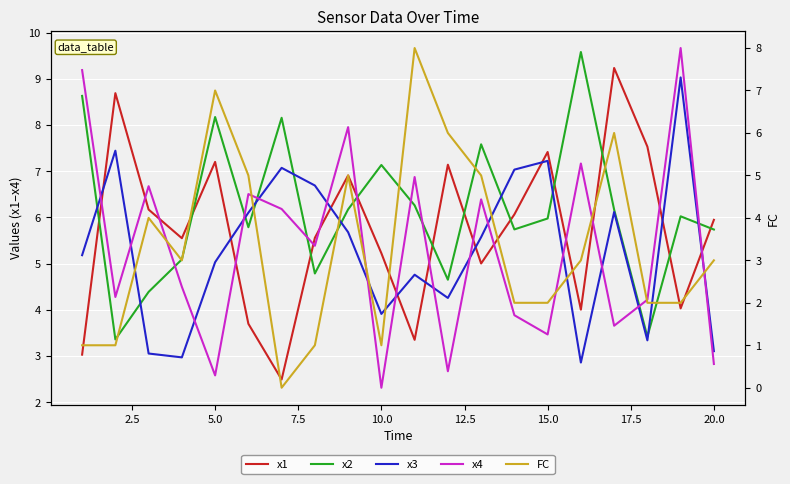

Rank the series by their maximum value, from lowest to highest.

FC, x3, x1, x2, x4